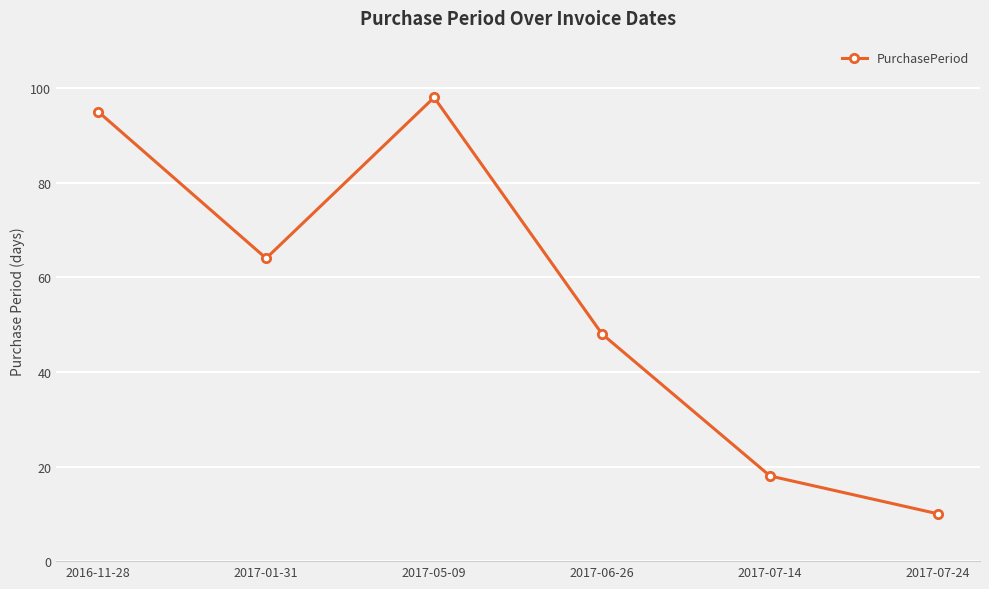

What is the greatest value displayed?

98